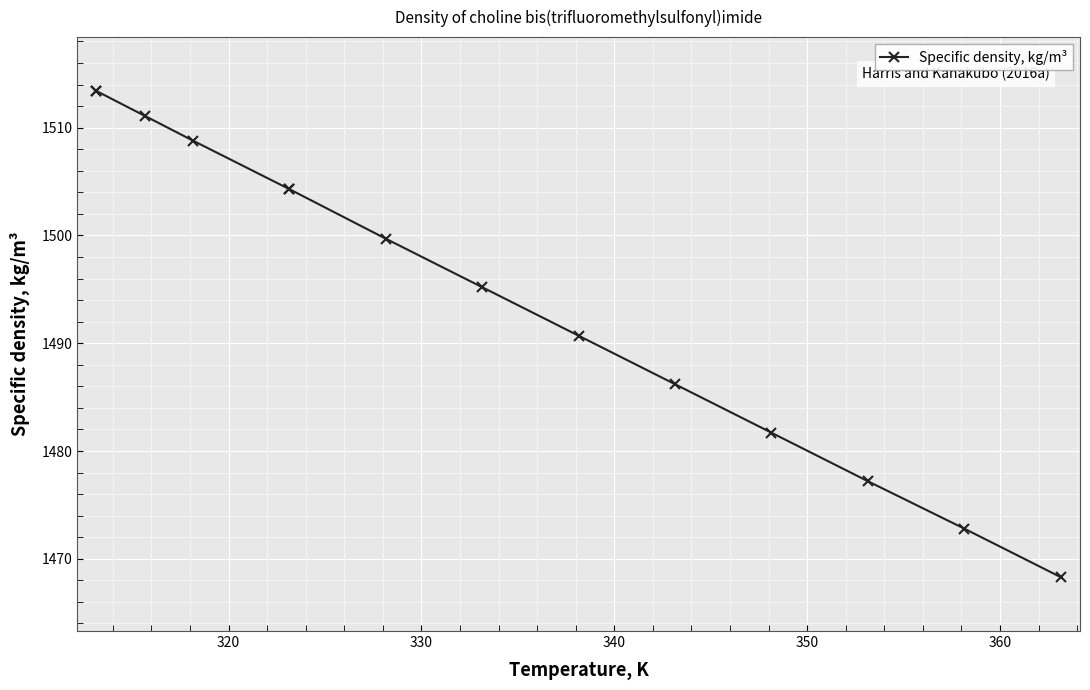

What is the ratio of the value at 330 to the value at 350?

1.0